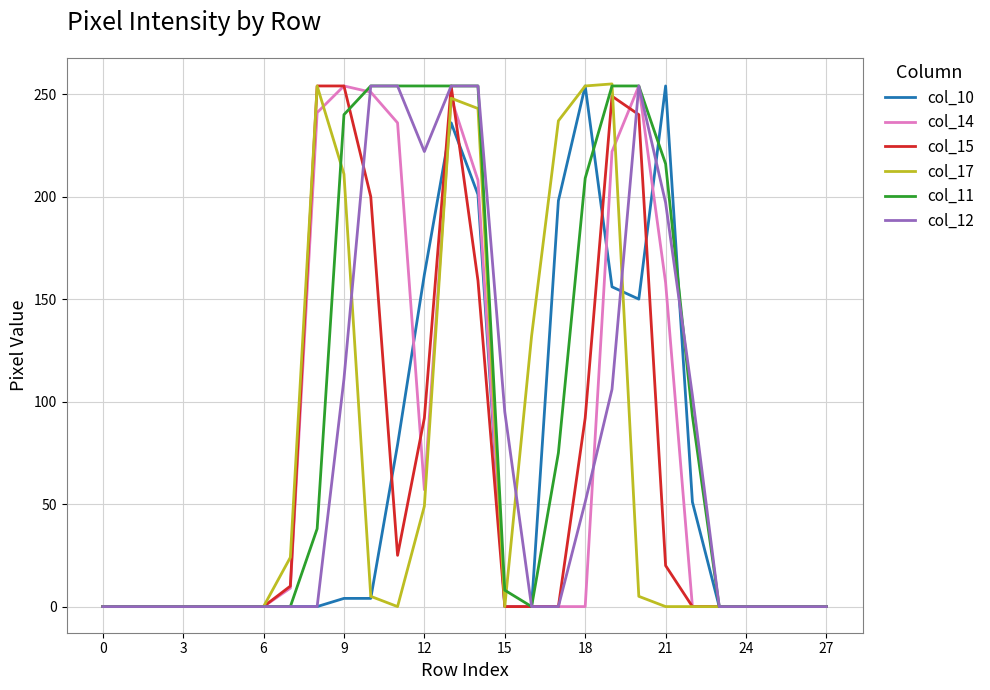

What is the maximum value shown in the chart?

255